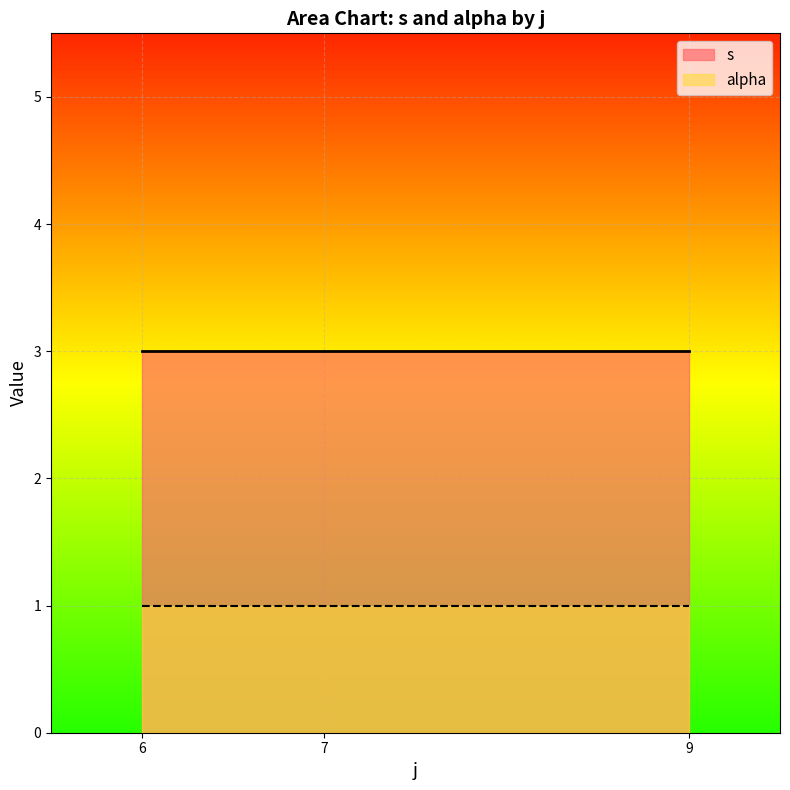

True or false: s and alpha cross at least once.

False